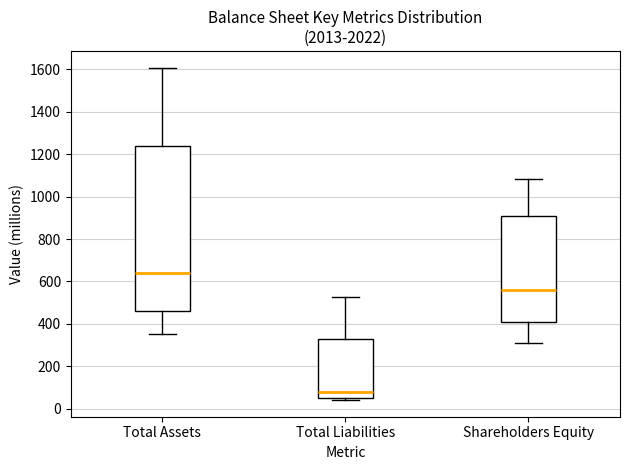

Which box has the lowest median line?

Total Liabilities